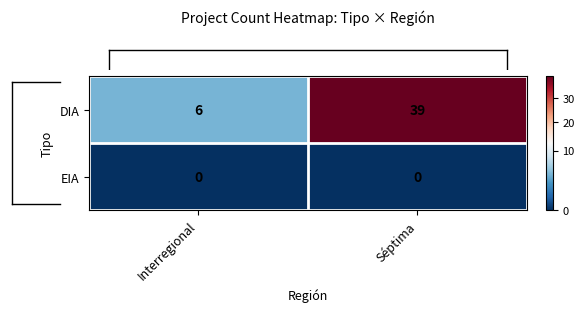

How many data points does each series have?

2